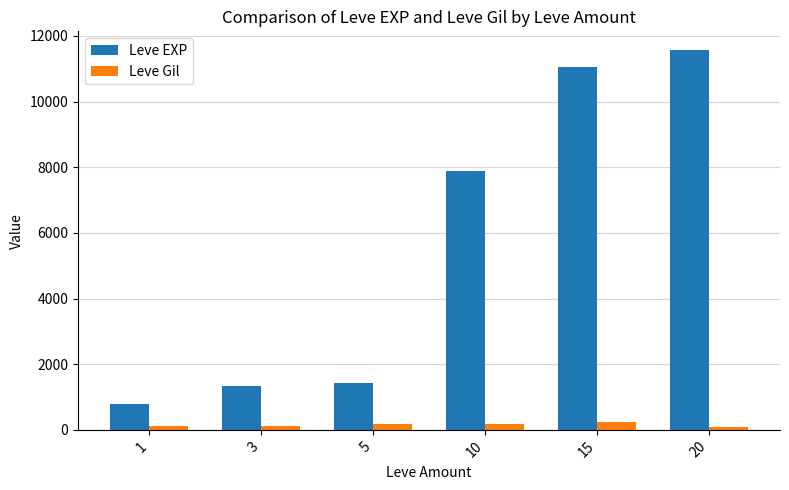

What is the greatest value displayed?

11560